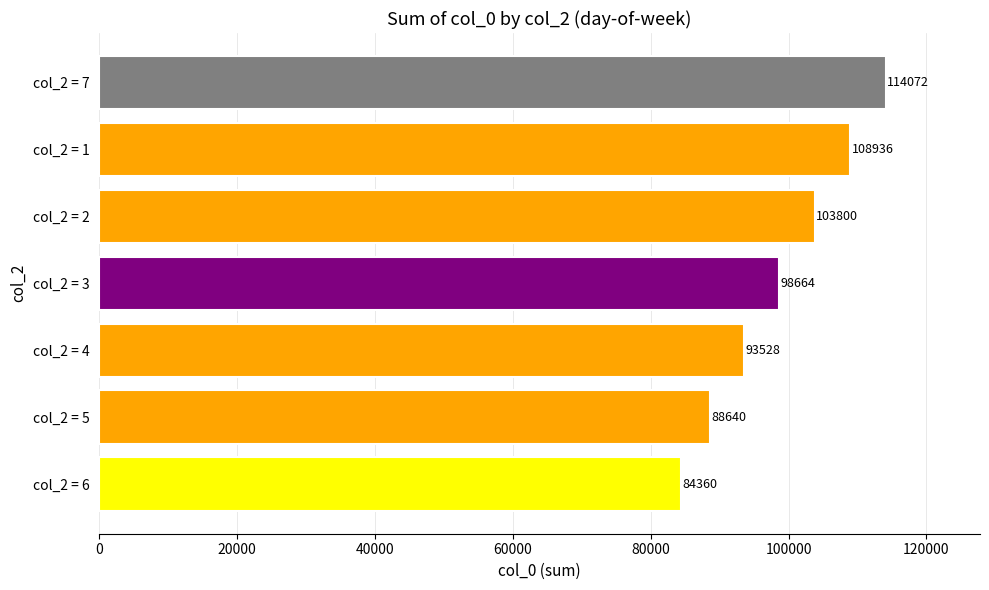

List the labels in order of value, smallest first.

col_2 = 6, col_2 = 5, col_2 = 4, col_2 = 3, col_2 = 2, col_2 = 1, col_2 = 7